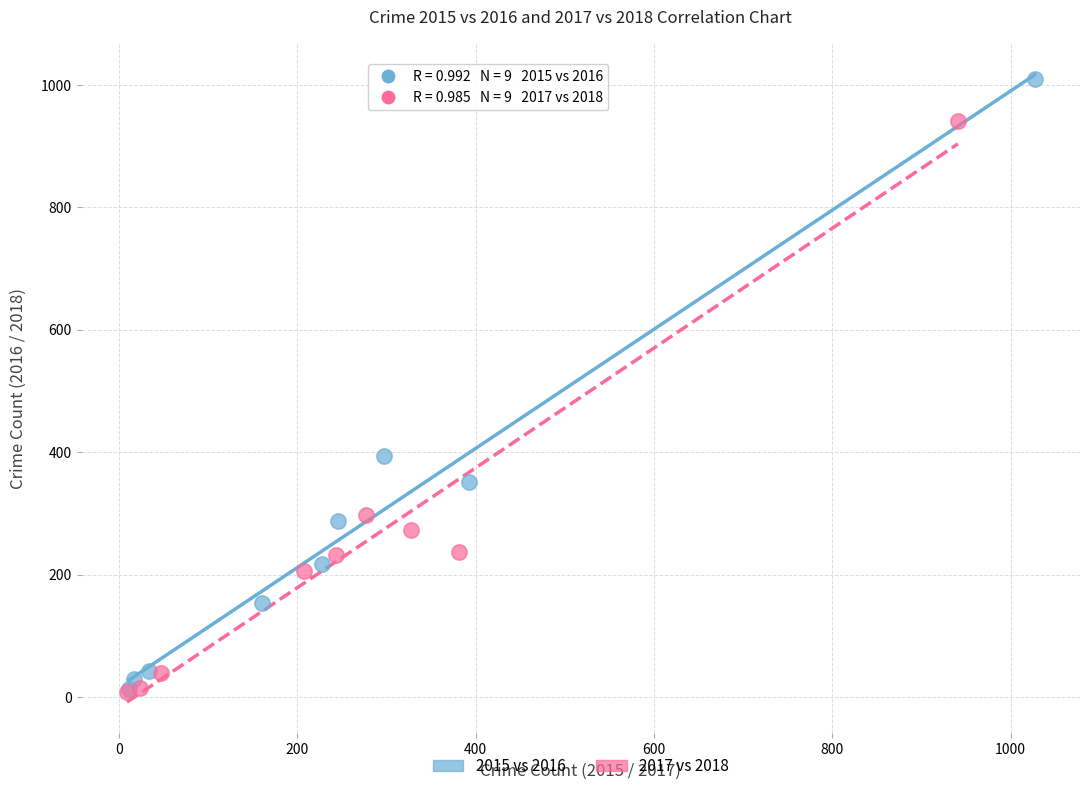

Which series has the widest spread of Y values?

2015 vs 2016